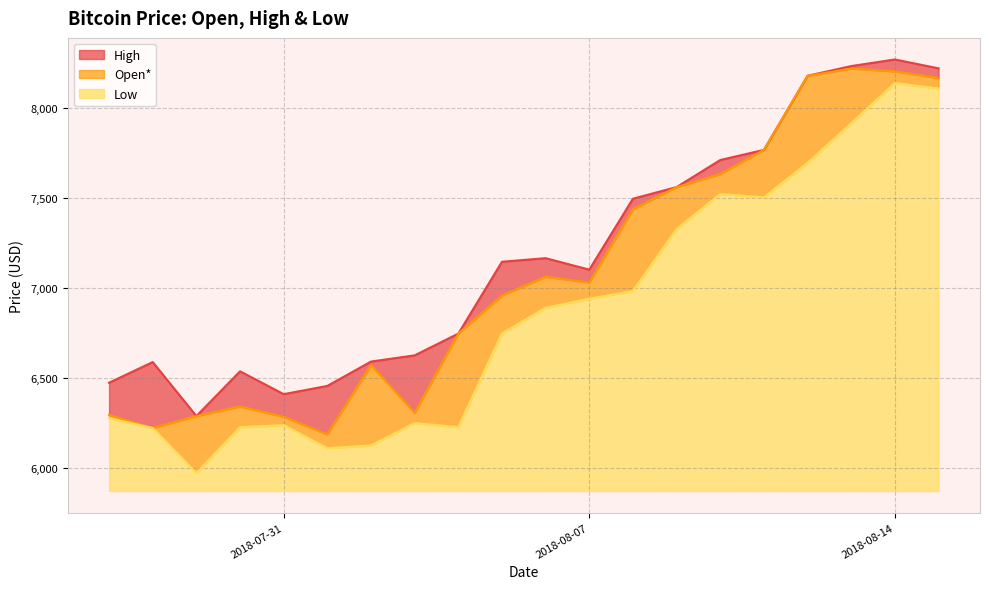

List the series in order of their overall mean, lowest first.

Low, Open*, High